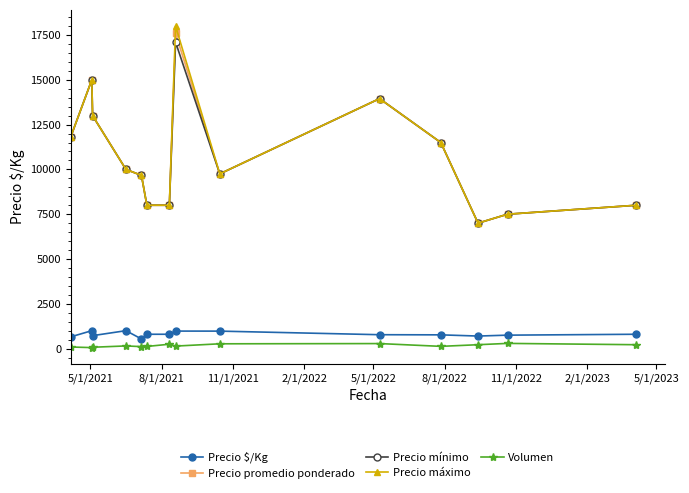

What is the lowest value of the Precio $/Kg series?

537.3